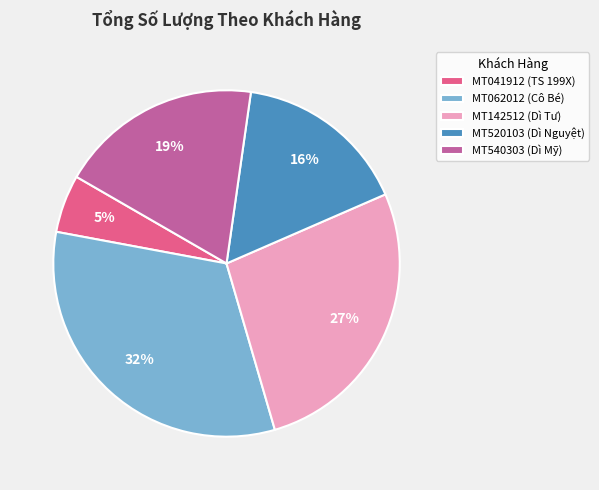

To the nearest percent, what is the difference between the largest and smallest slice percentages?

27%